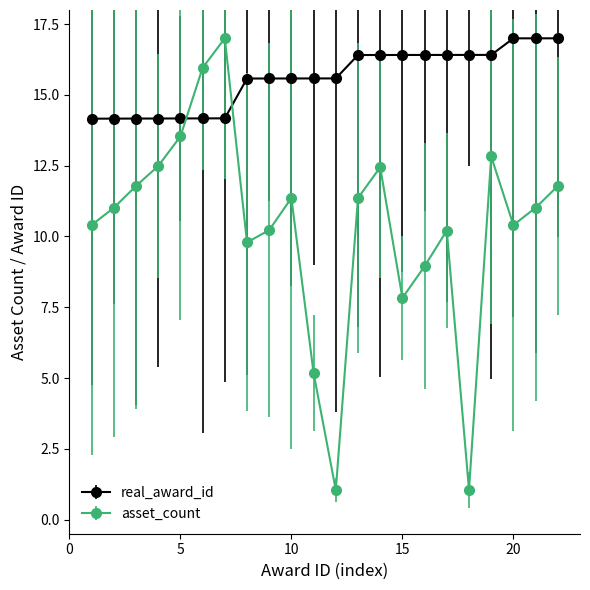

What is the greatest value displayed?

17.0